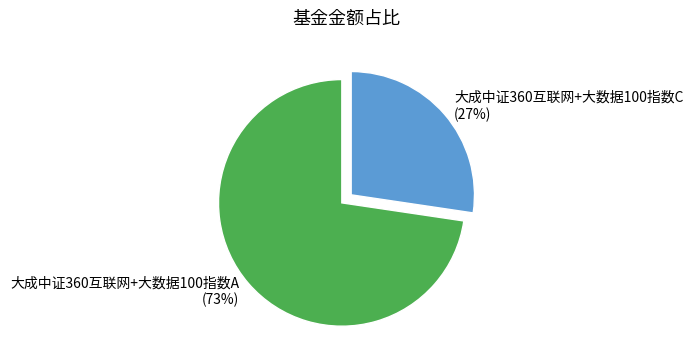

Which category has the smallest portion of the pie?

大成中证360互联网+大数据100指数C